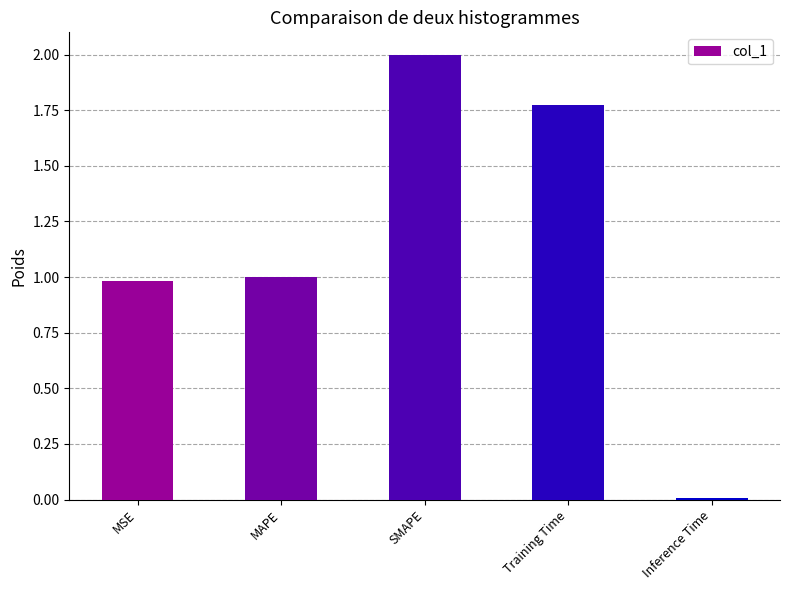

How many bars are there in total?

5